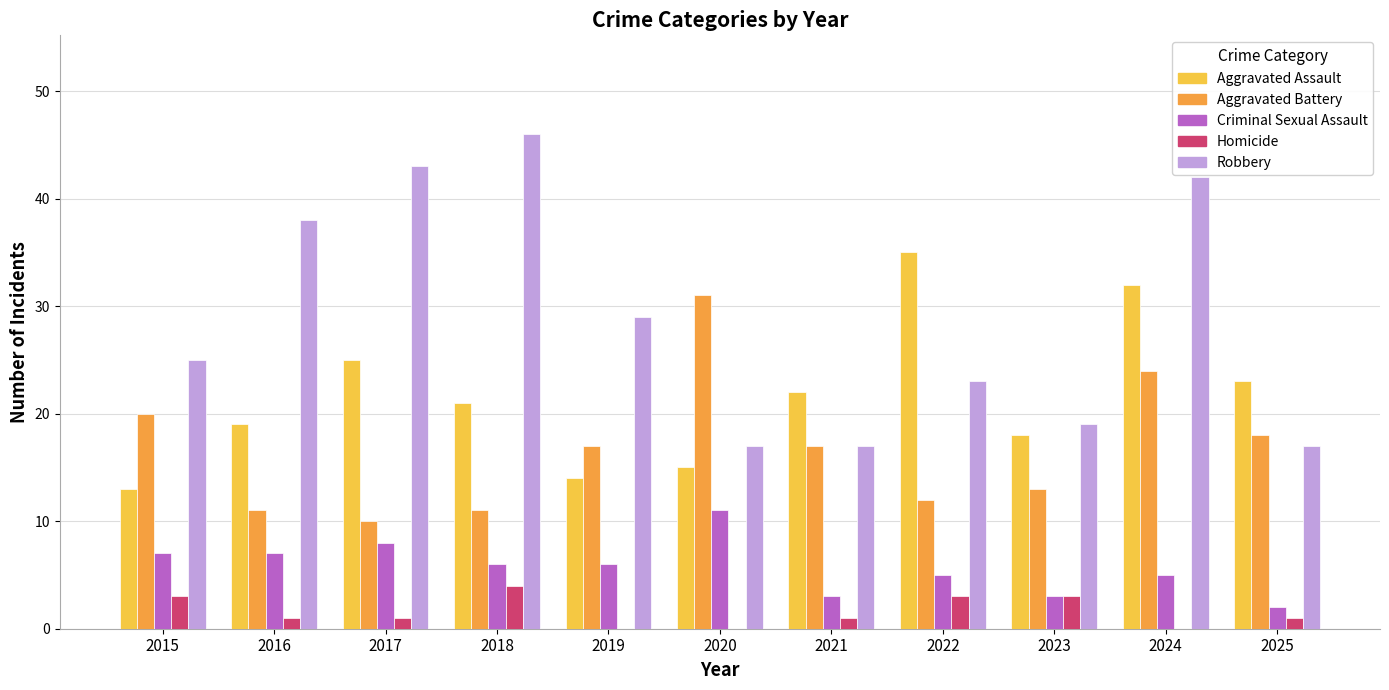

Read the Aggravated Battery value at 2022.

12